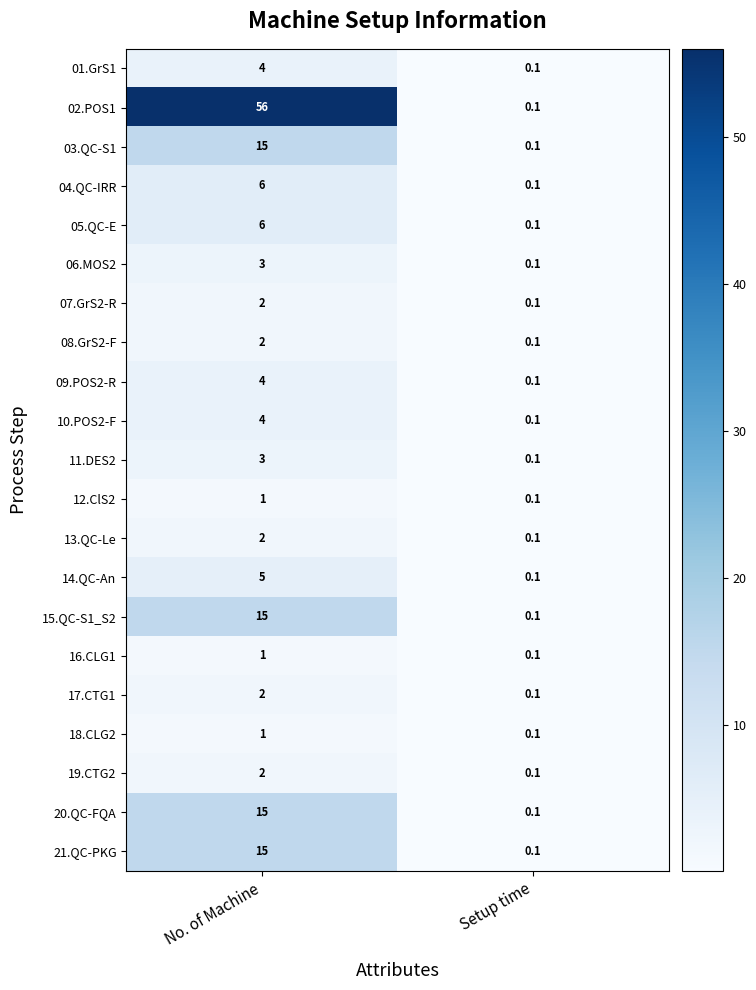

Where is 02.POS1 nearest to the value 28?

Setup time